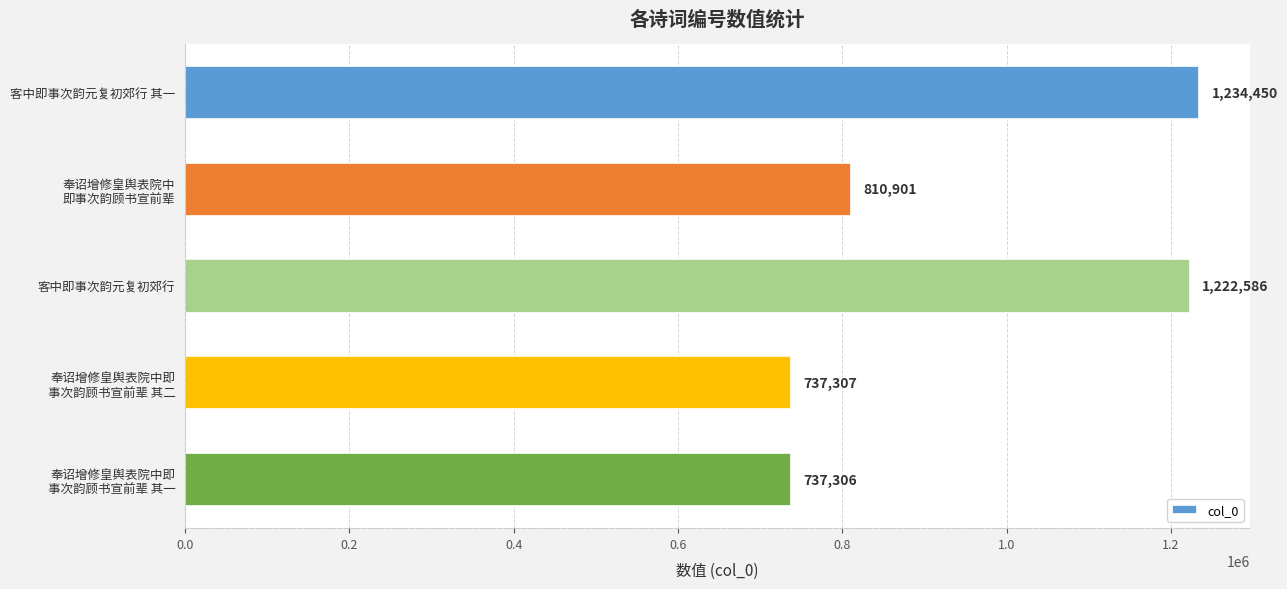

The value at 客中即事次韵元复初郊行 其一 is 1234450. True or false?

True